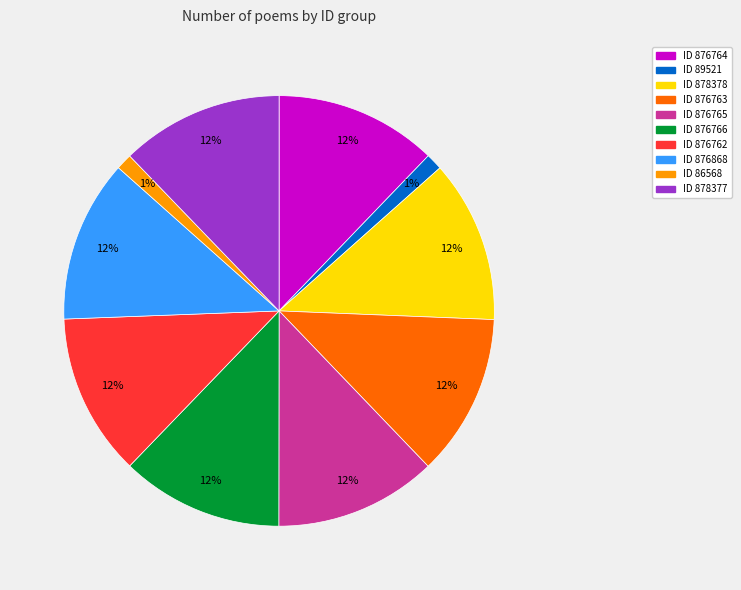

To the nearest percent, what is the difference between the largest and smallest slice percentages?

11%